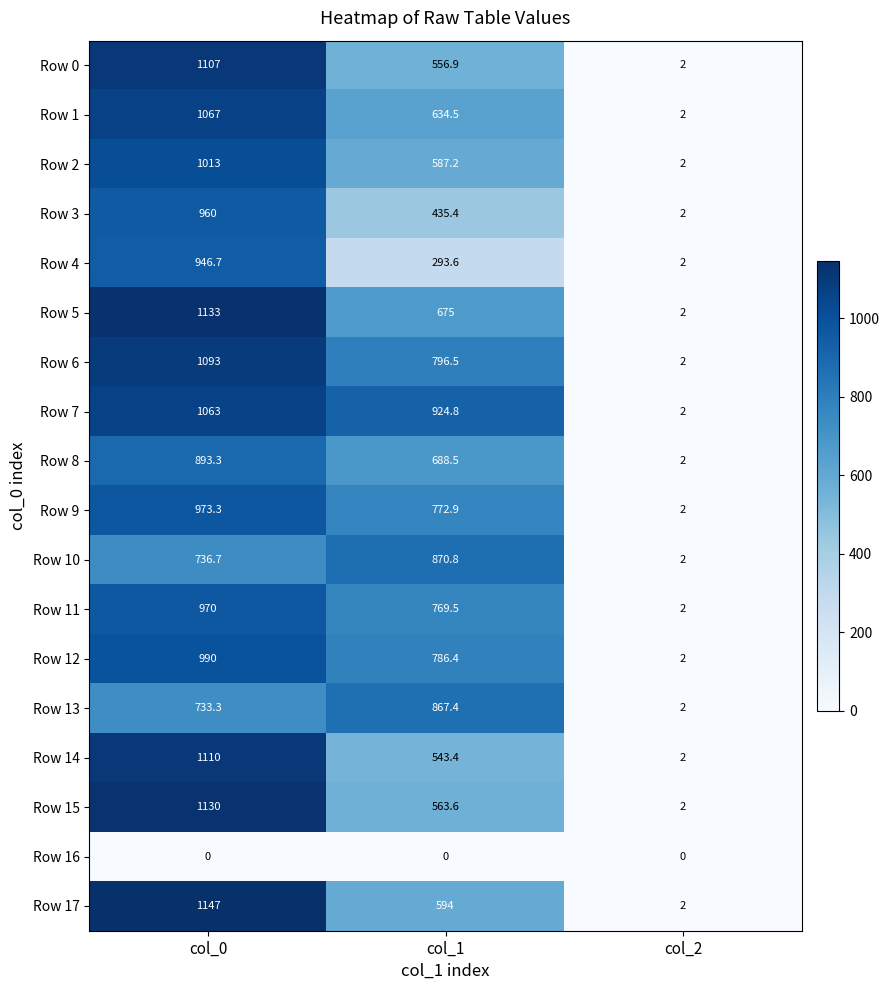

True or false: Row 9 has a value of 973.3 at col_0.

True